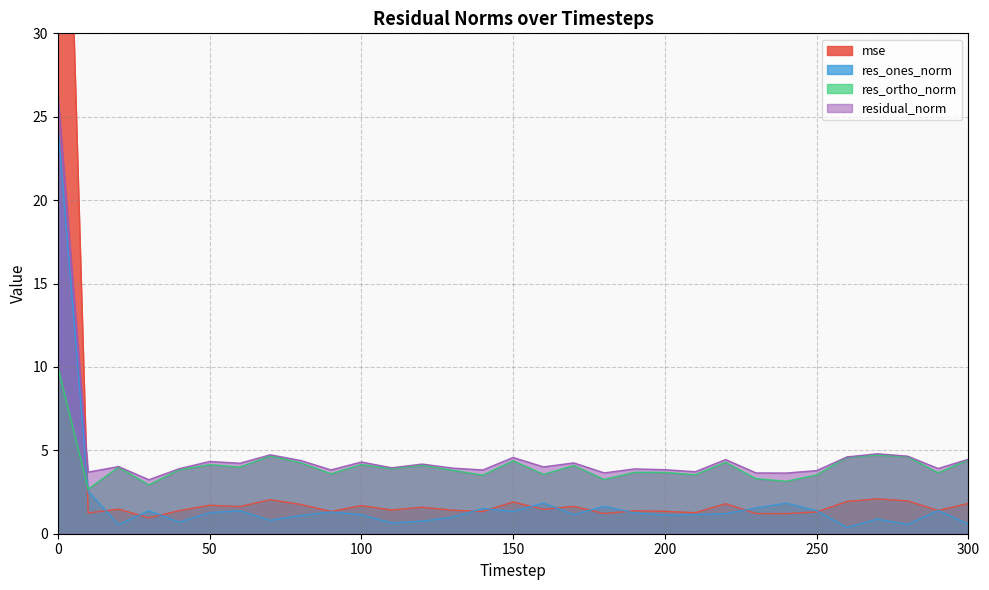

How many series are shown in this chart?

4